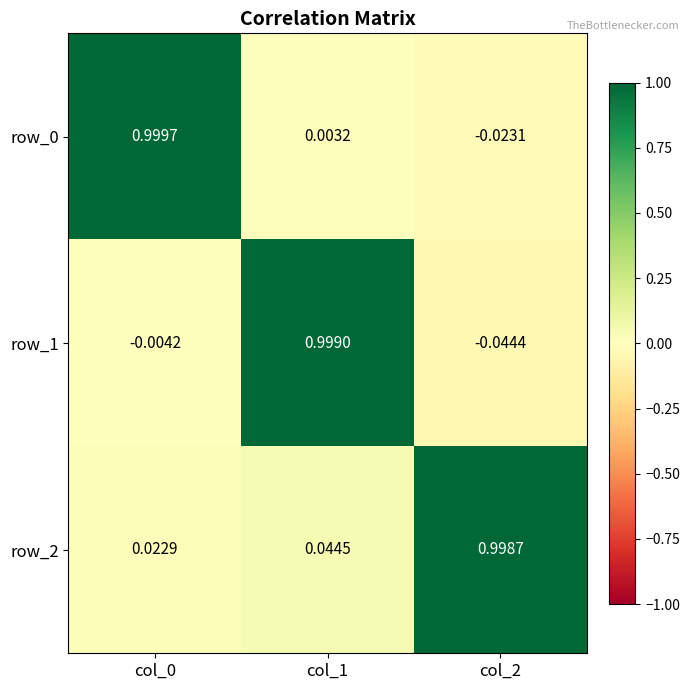

Is the value of row_1 at col_2 greater than the value of row_0 at col_0?

No